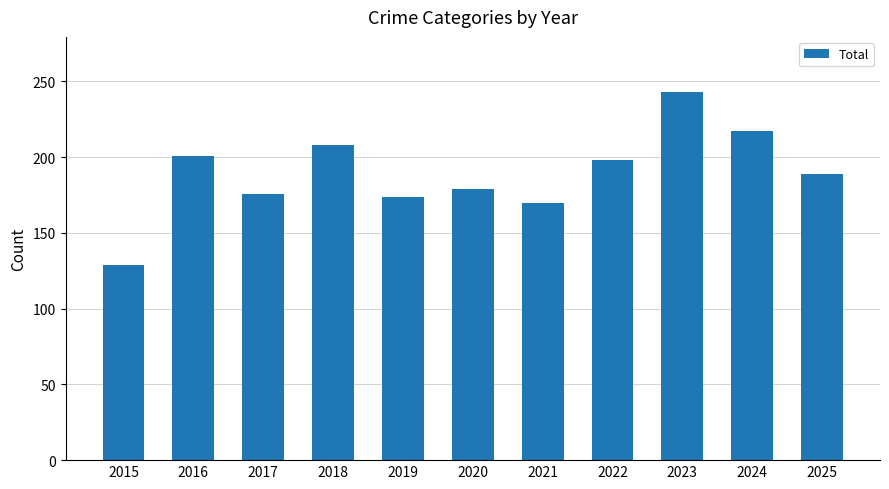

The chart shows a value of 44 at 2024. True or false?

False